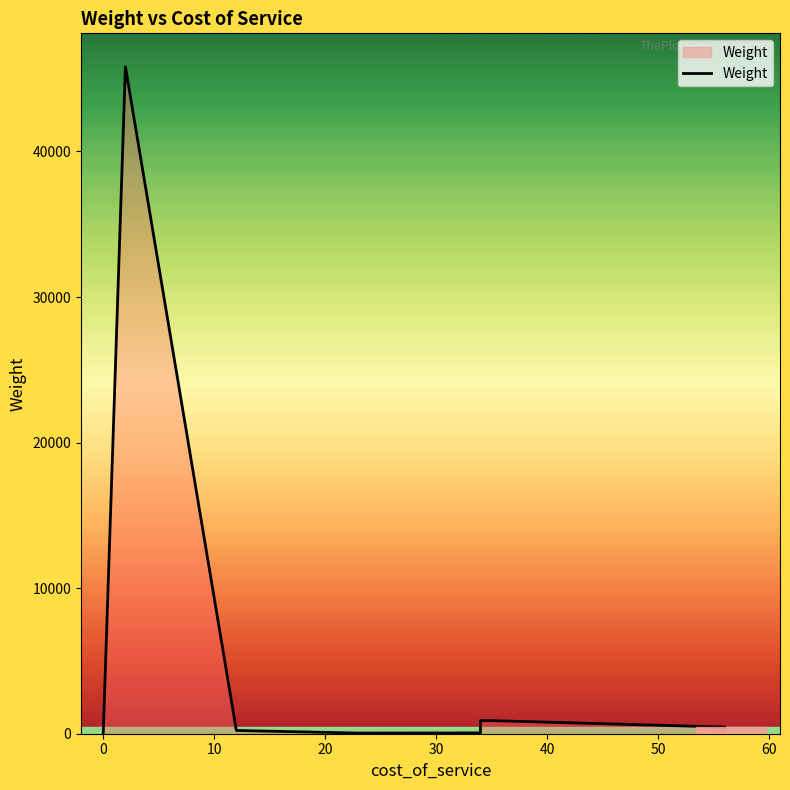

What position from the left is 20?

4